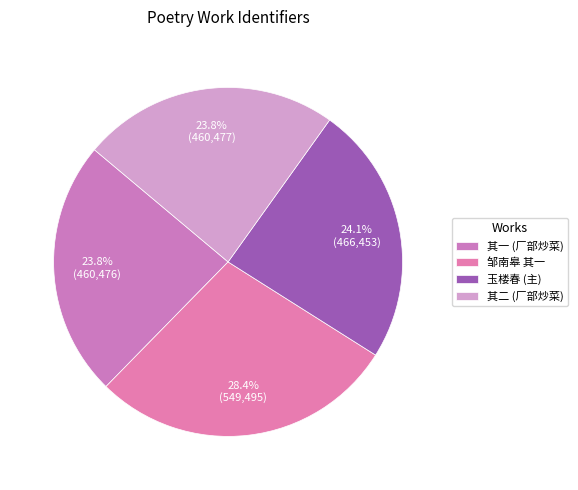

How many segments does this pie chart have?

4